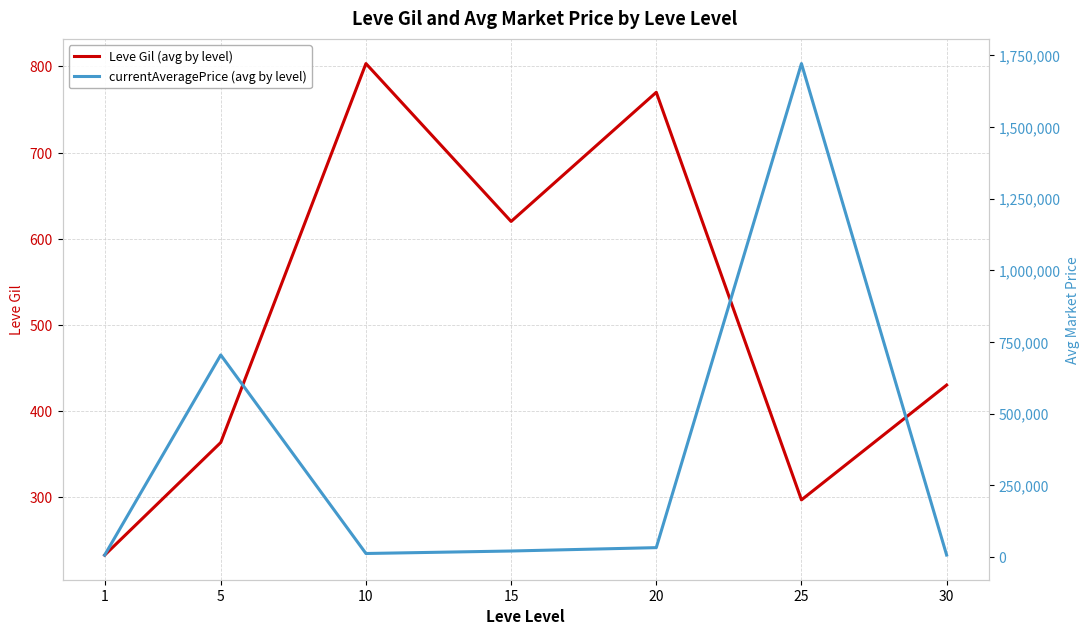

True or false: currentAveragePrice (avg by level) has more than 2 points higher than both neighbors.

False